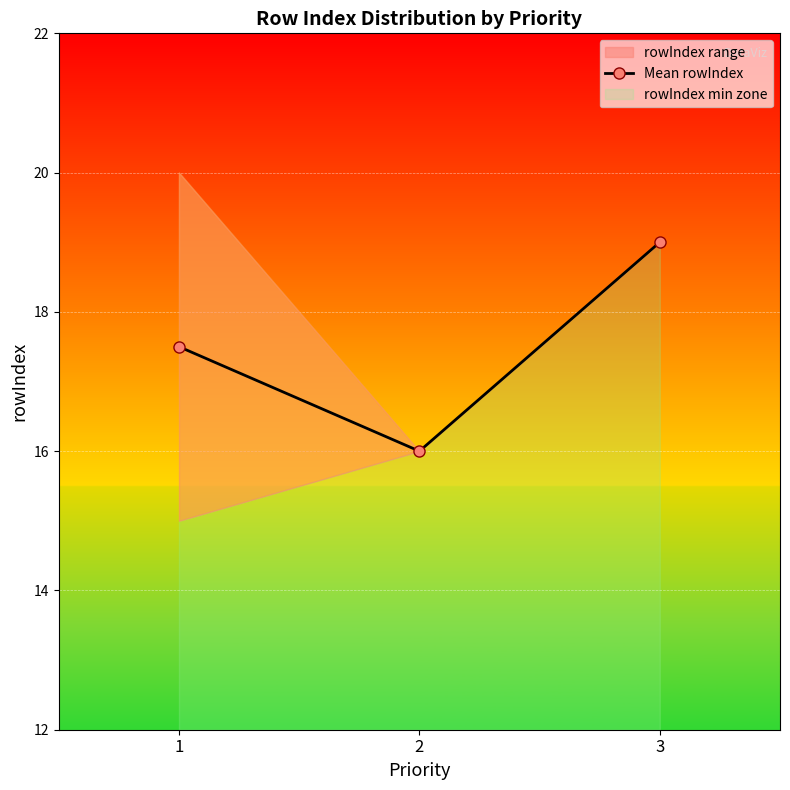

Is it true that Mean rowIndex equals 16.0 at 2?

True